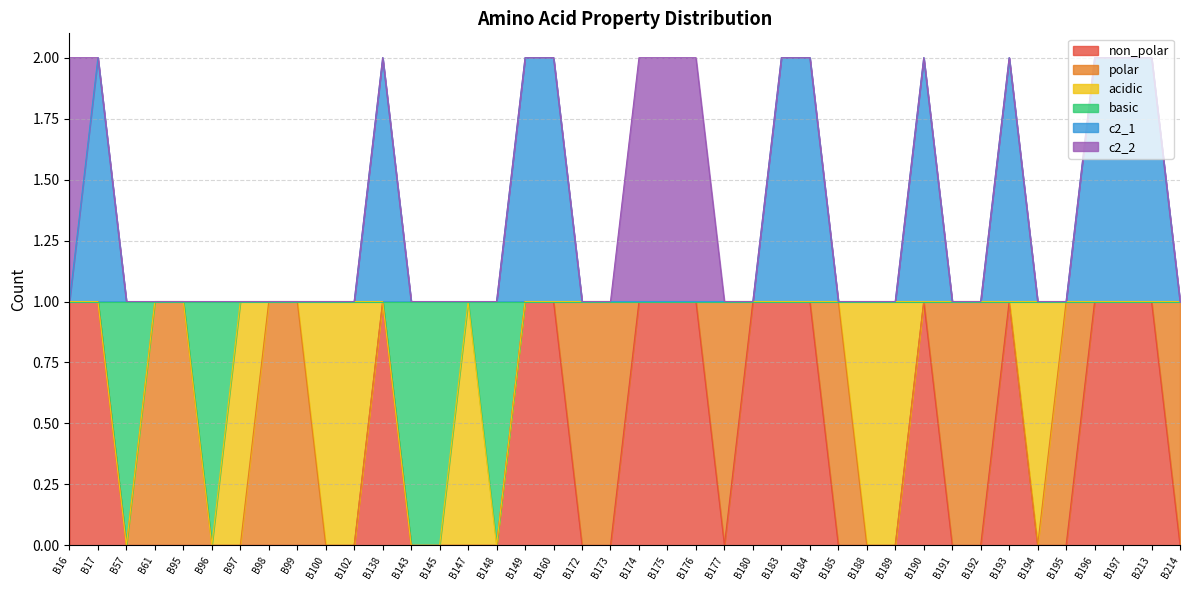

What is the difference between the highest and lowest values at B172?

1